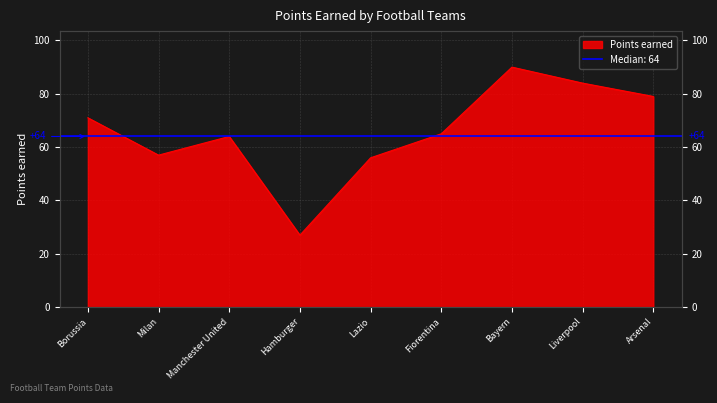

How many points are higher than both their immediate neighbors (excluding endpoints)?

2